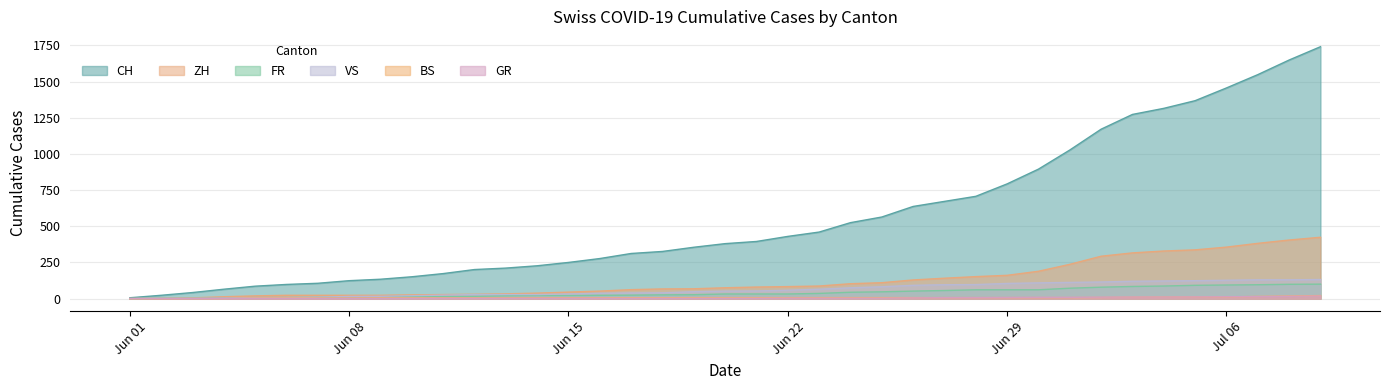

Which series has the widest spread of values?

CH